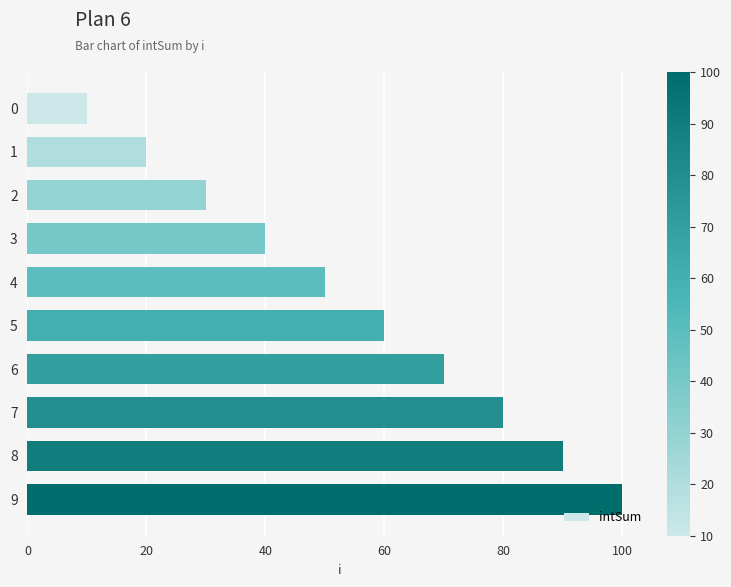

The value at 8 is 90. True or false?

True